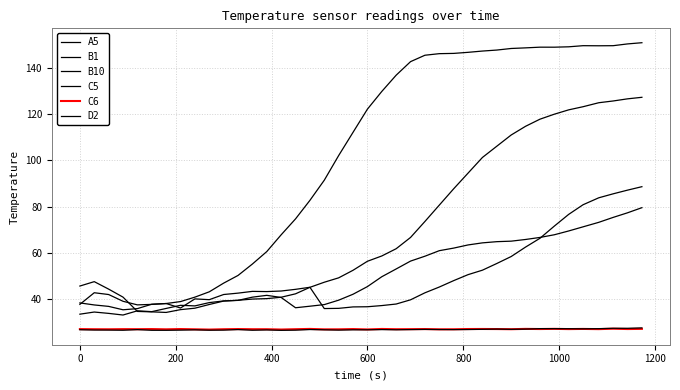

What is the maximum value for C5?

127.3